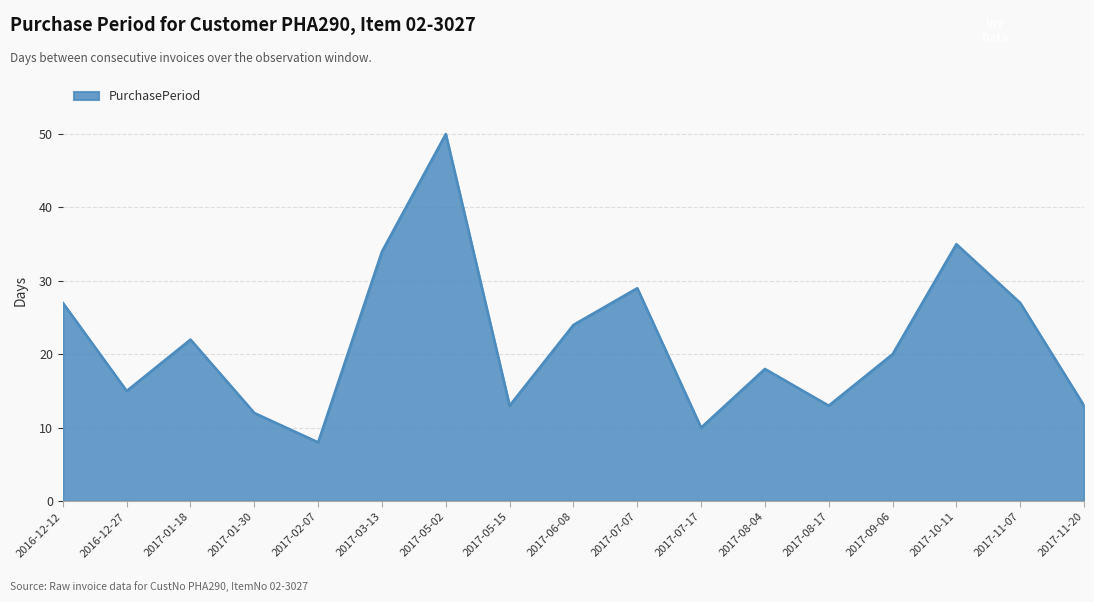

Is it true that the value at 2017-05-02 is 50?

True